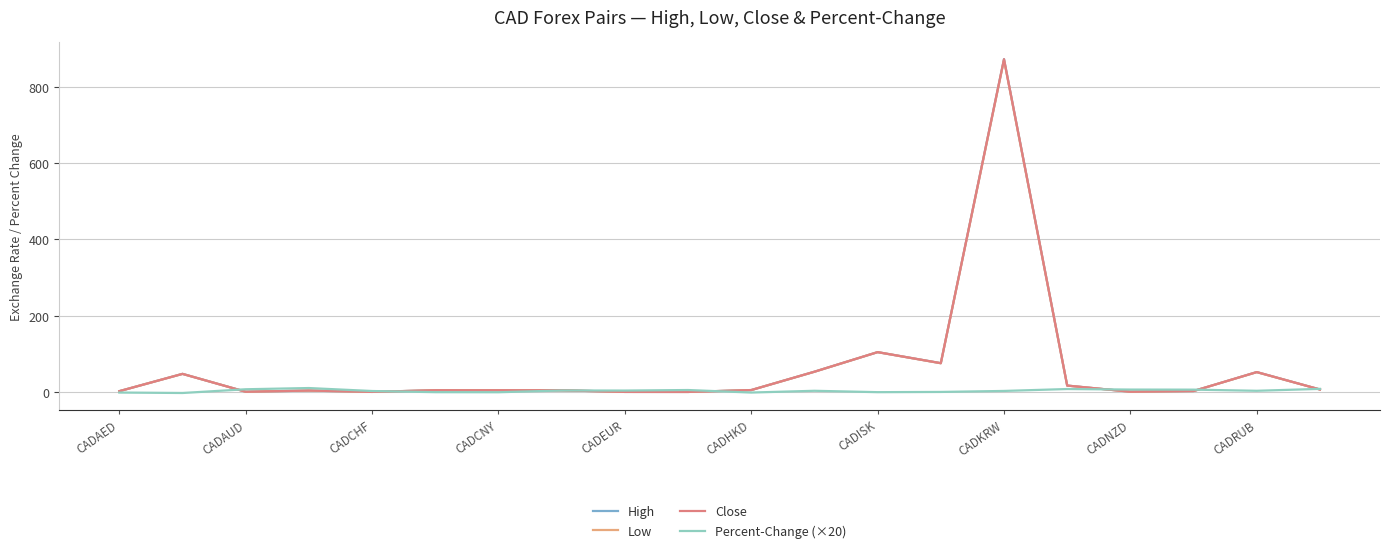

Which series has the largest range (max minus min)?

High